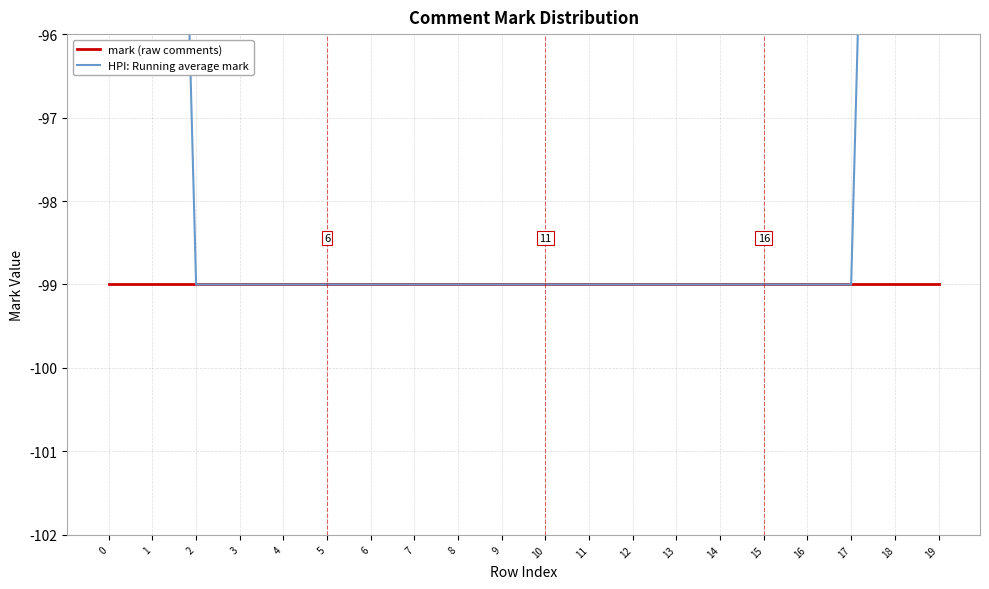

List the series in order of their peak value, lowest first.

mark (raw comments), HPI: Running average mark